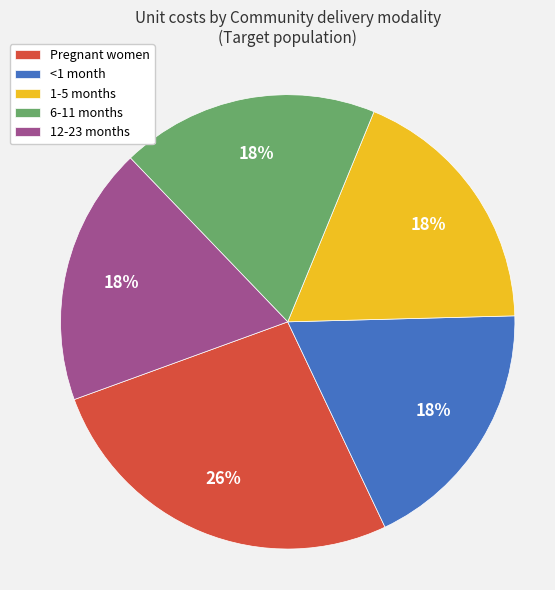

Does 1-5 months represent more than half of the total?

No